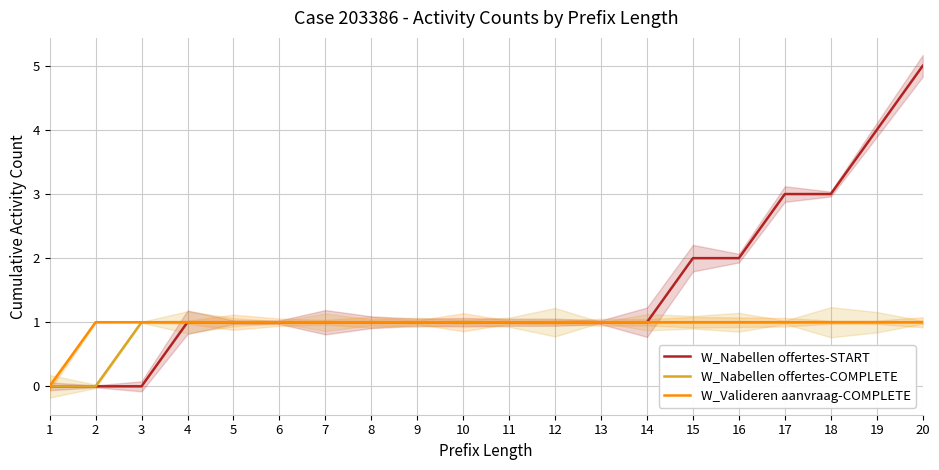

What value does the W_Valideren aanvraag-COMPLETE series have at 11?

1